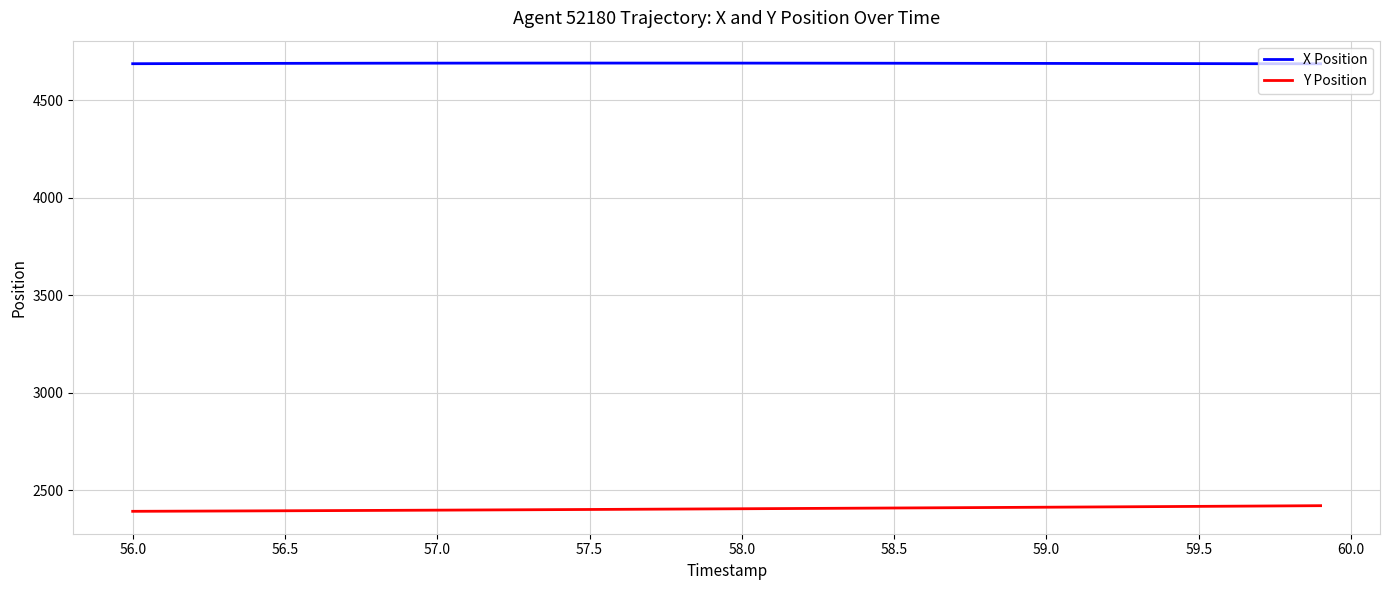

What is the lowest value of the X Position series?

4687.5